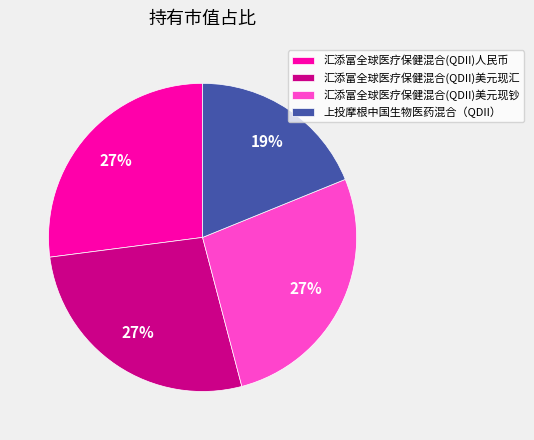

Which has a higher value, 上投摩根中国生物医药混合（QDII） or 汇添富全球医疗保健混合(QDII)美元现钞?

汇添富全球医疗保健混合(QDII)美元现钞